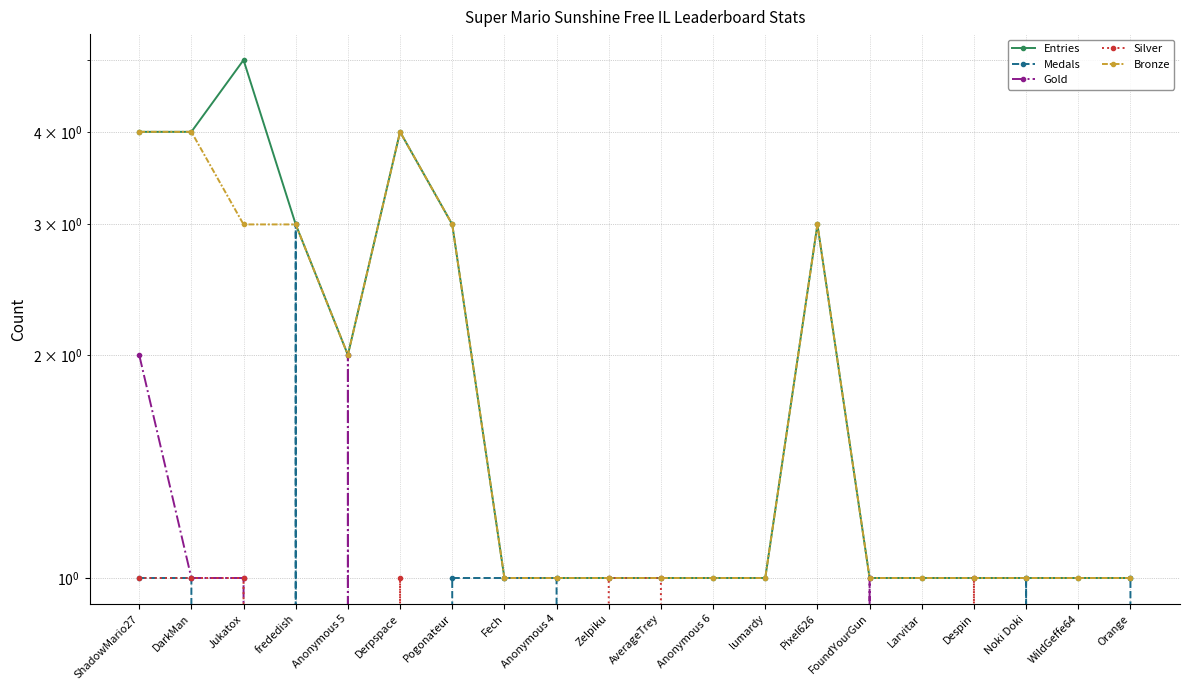

Count the number of categories in the chart.

20